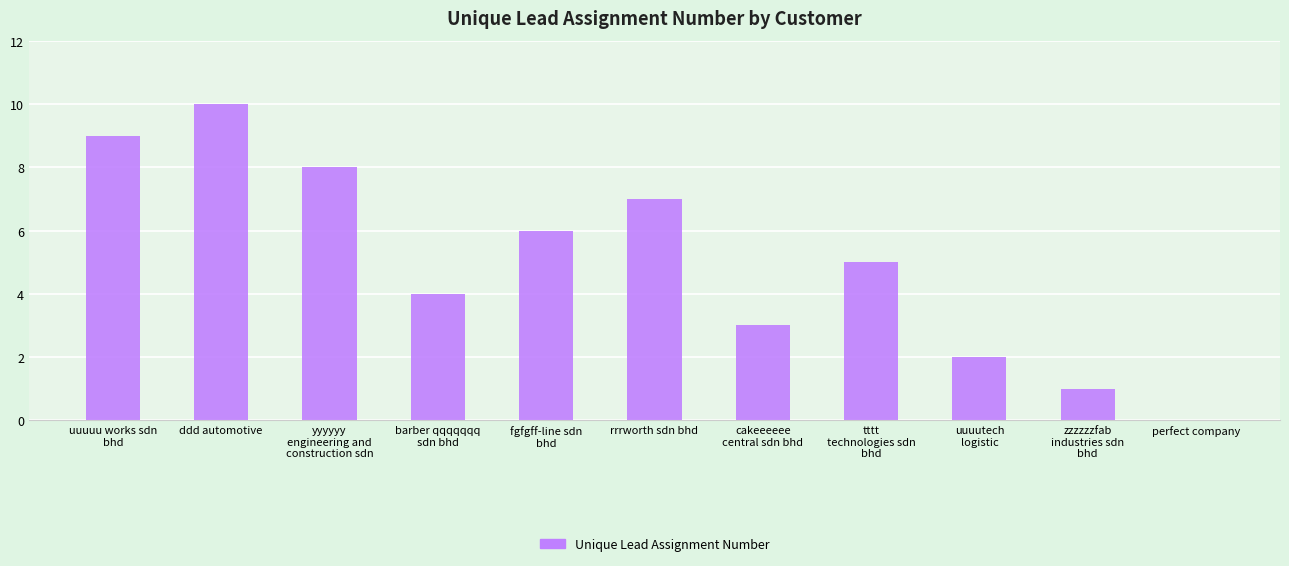

What is the greatest value displayed?

10